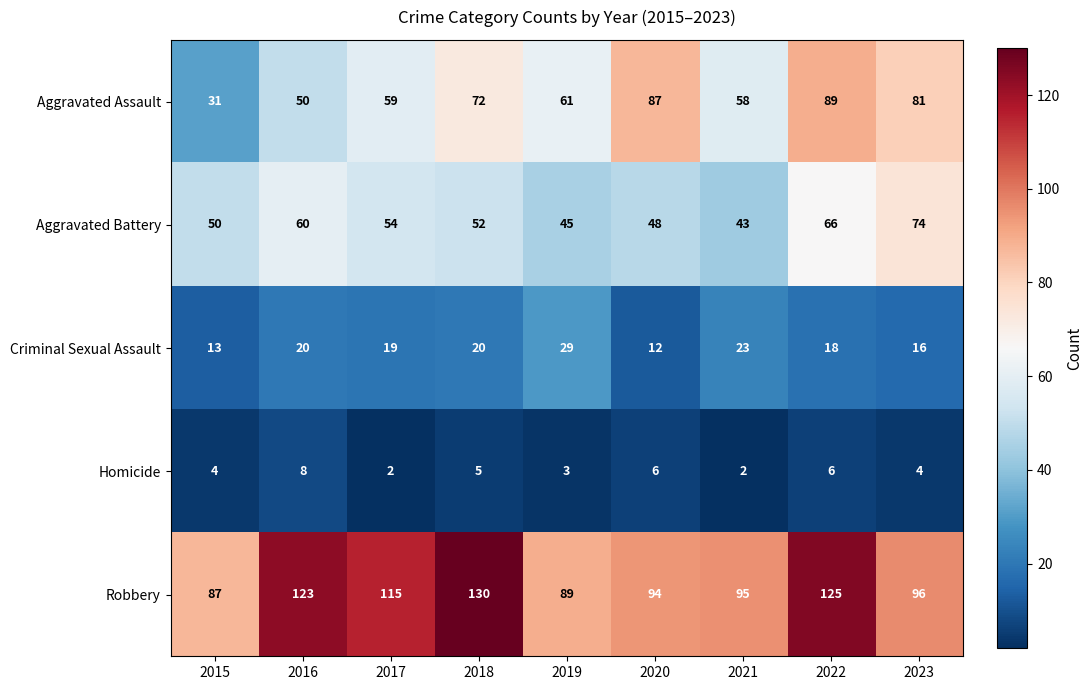

What is the difference between the second highest and second lowest values in the Aggravated Assault series?

37